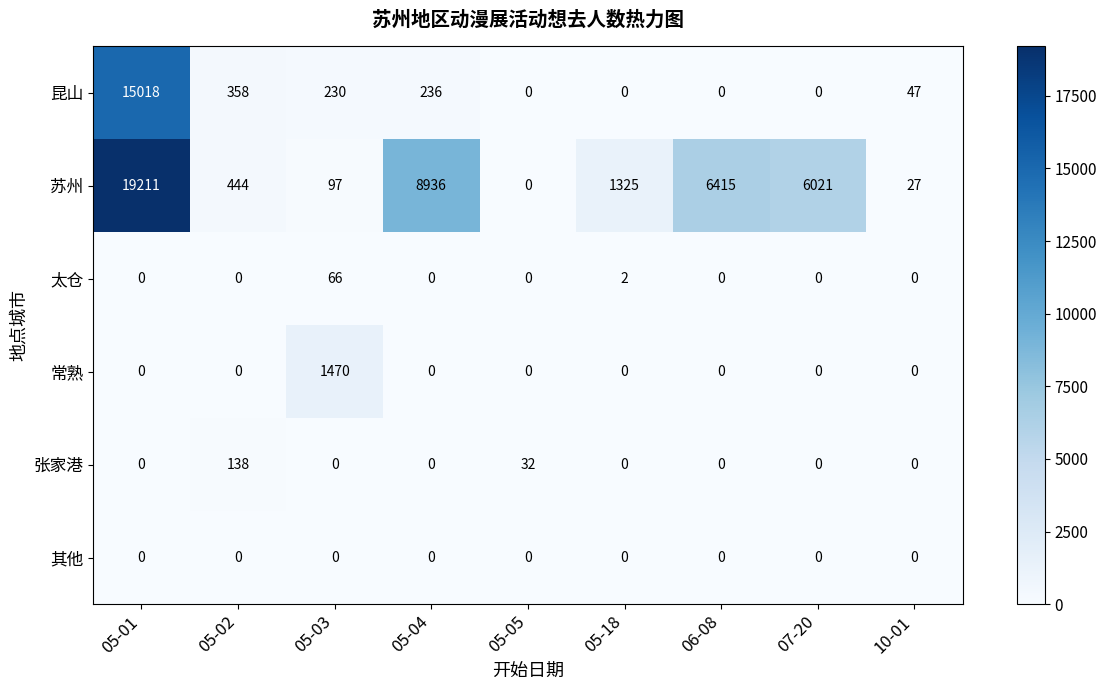

What is the average value of the 太仓 series?

8